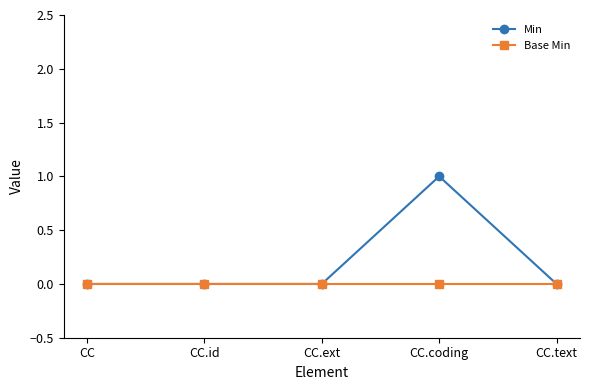

Reading left to right, transcribe all the data shown in this chart.

Min: 0	0	0	1	0
Base Min: 0	0	0	0	0